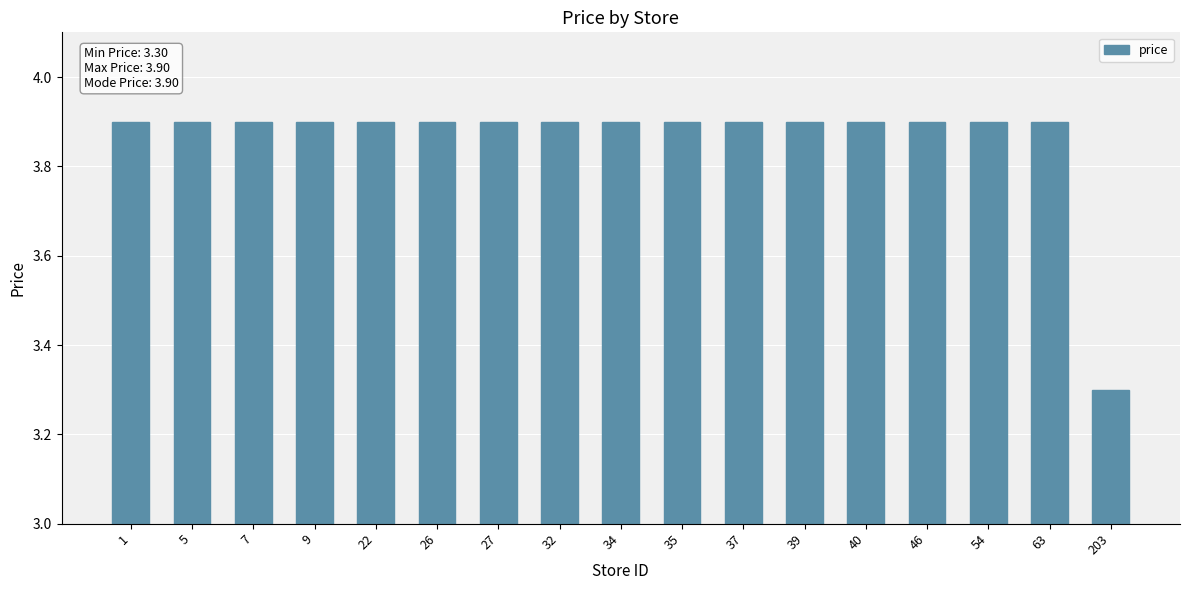

What is the change in value from 5 to 203?

-0.6